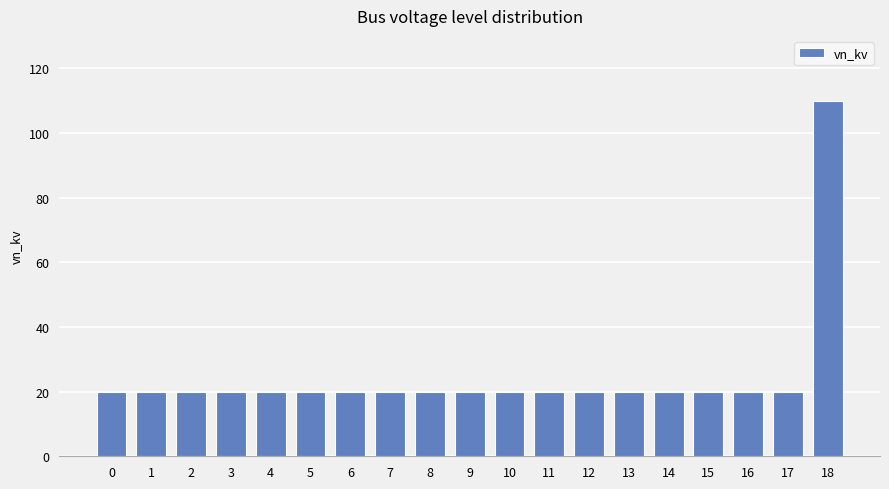

The value at 11 is 20. True or false?

True